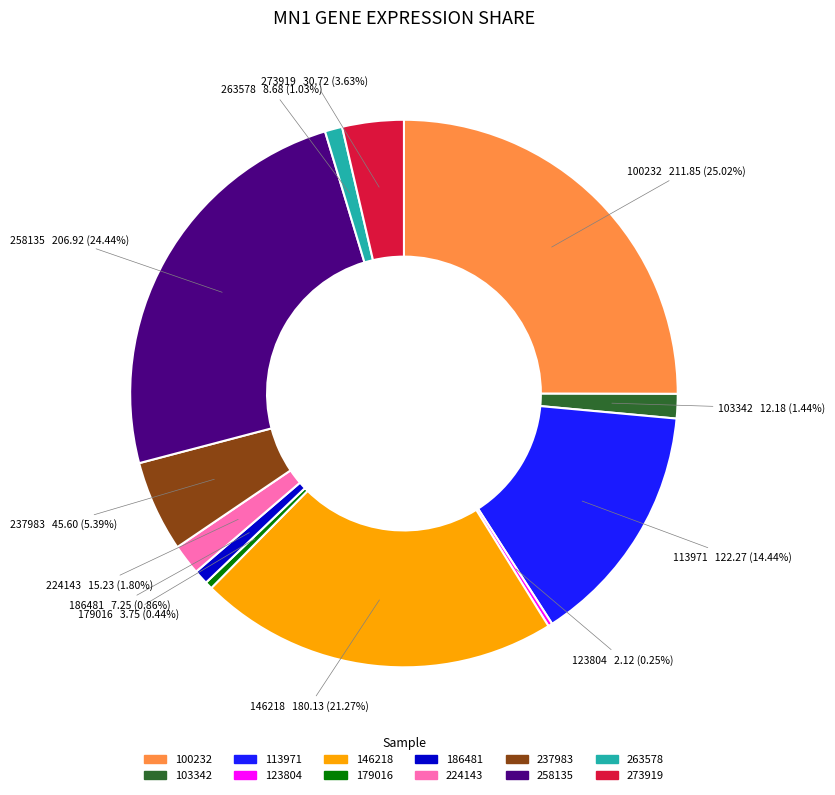

Is it true that 113971 is 14% of the pie?

True